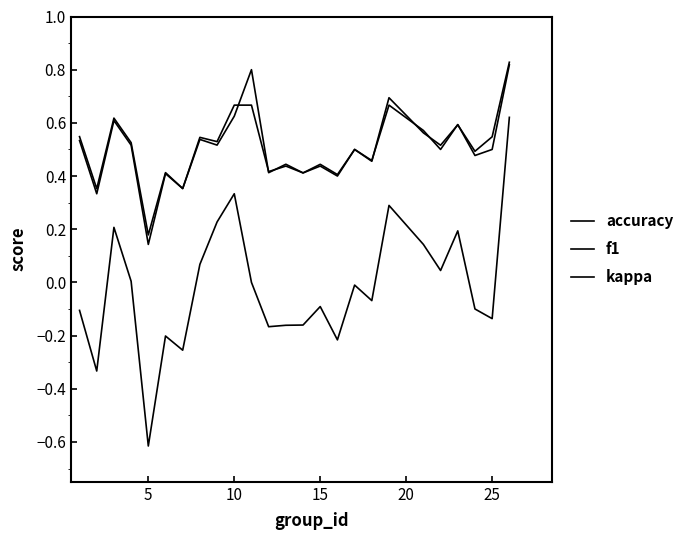

How many lines are shown in the chart?

3